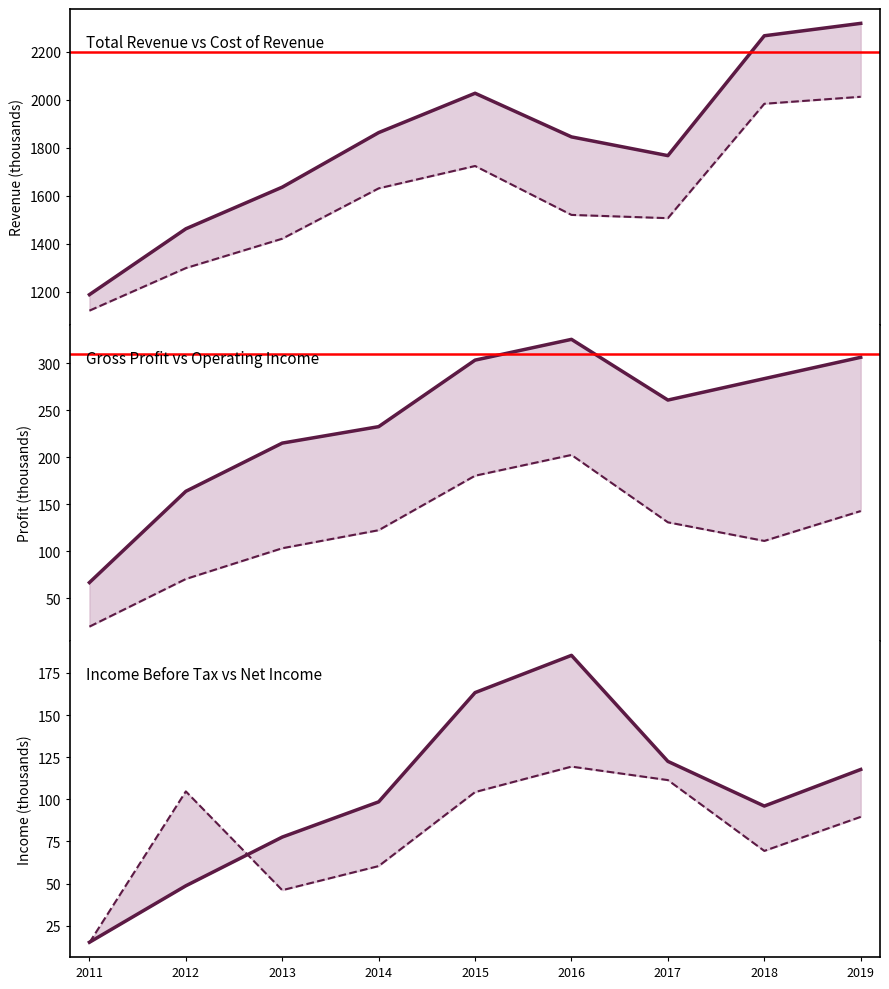

What value does the Net Income series have at 2013?

46.1